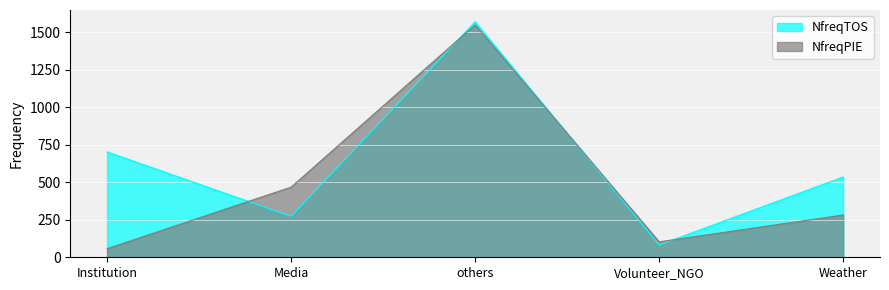

What is the sum of all NfreqTOS values?

3165